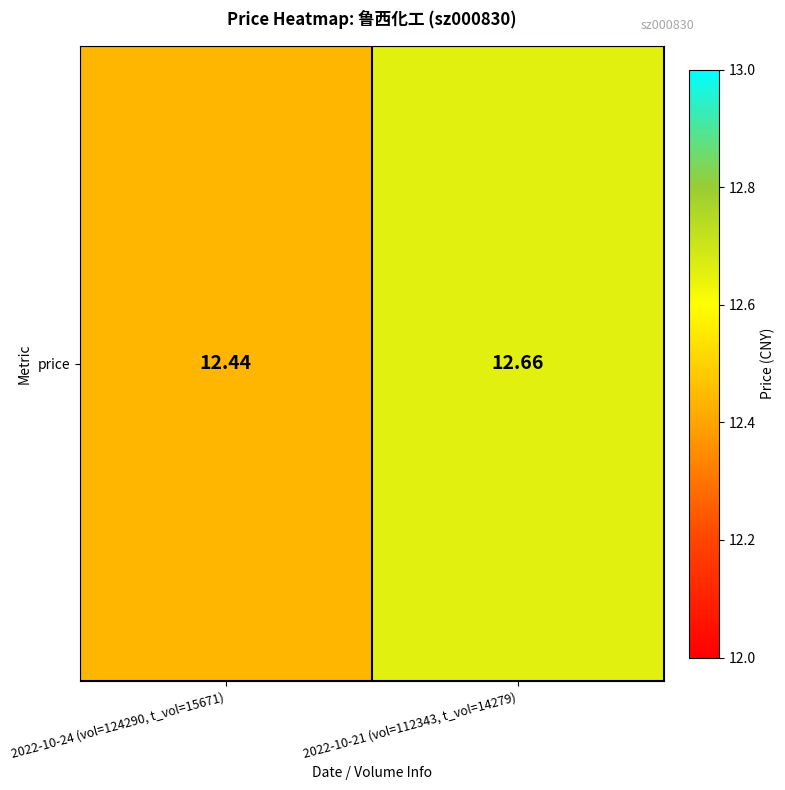

Reading right to left, extract all data points from this chart.

12.7	12.4